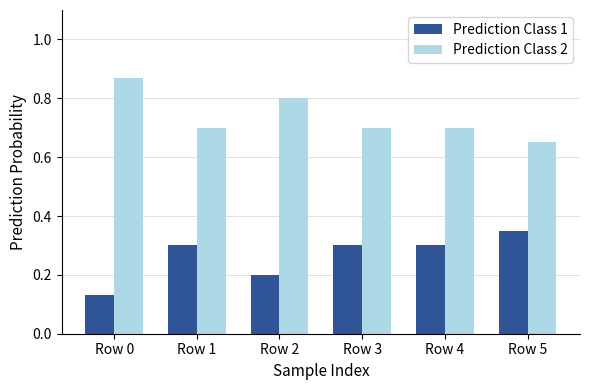

Count the Prediction Class 1 values in the range 0 to 1.

6